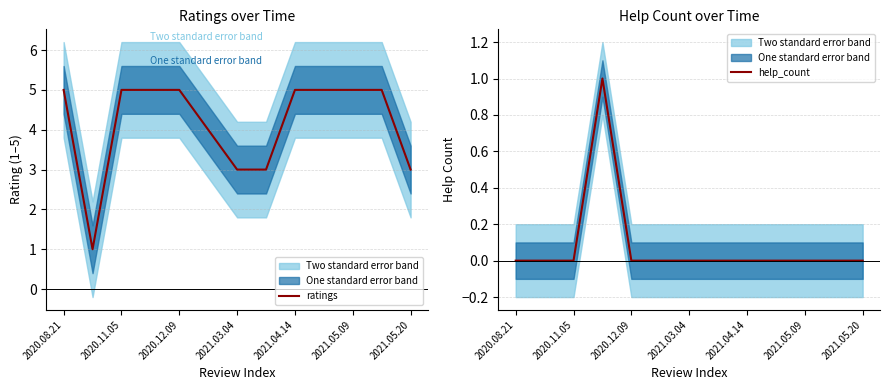

True or false: help_count has a value of 1 at 2021.05.09.

False